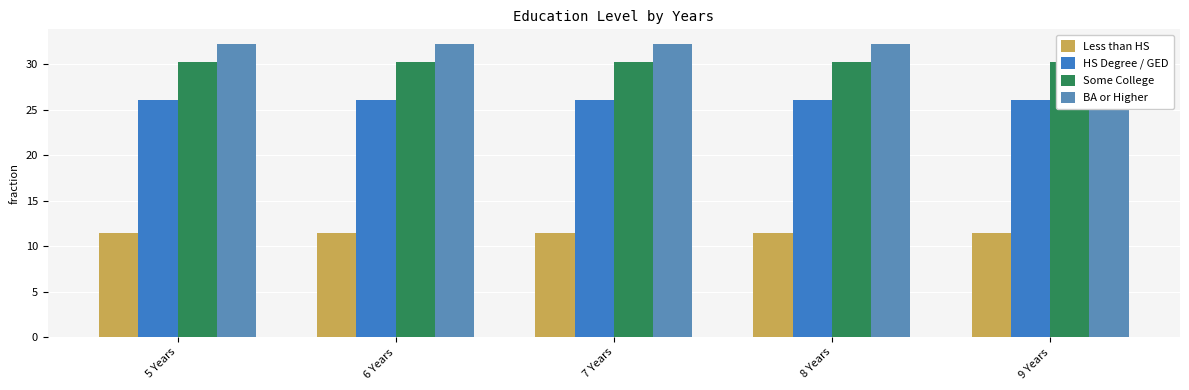

List the labels in order of Some College value, largest first.

5 Years, 6 Years, 7 Years, 8 Years, 9 Years